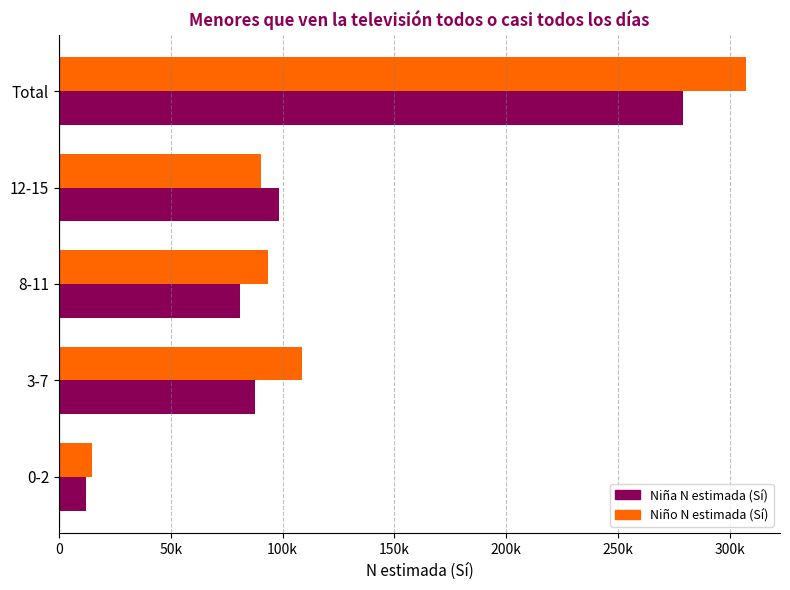

What is the difference between the second highest and second lowest values in the Niña N estimada (Sí) series?

17513